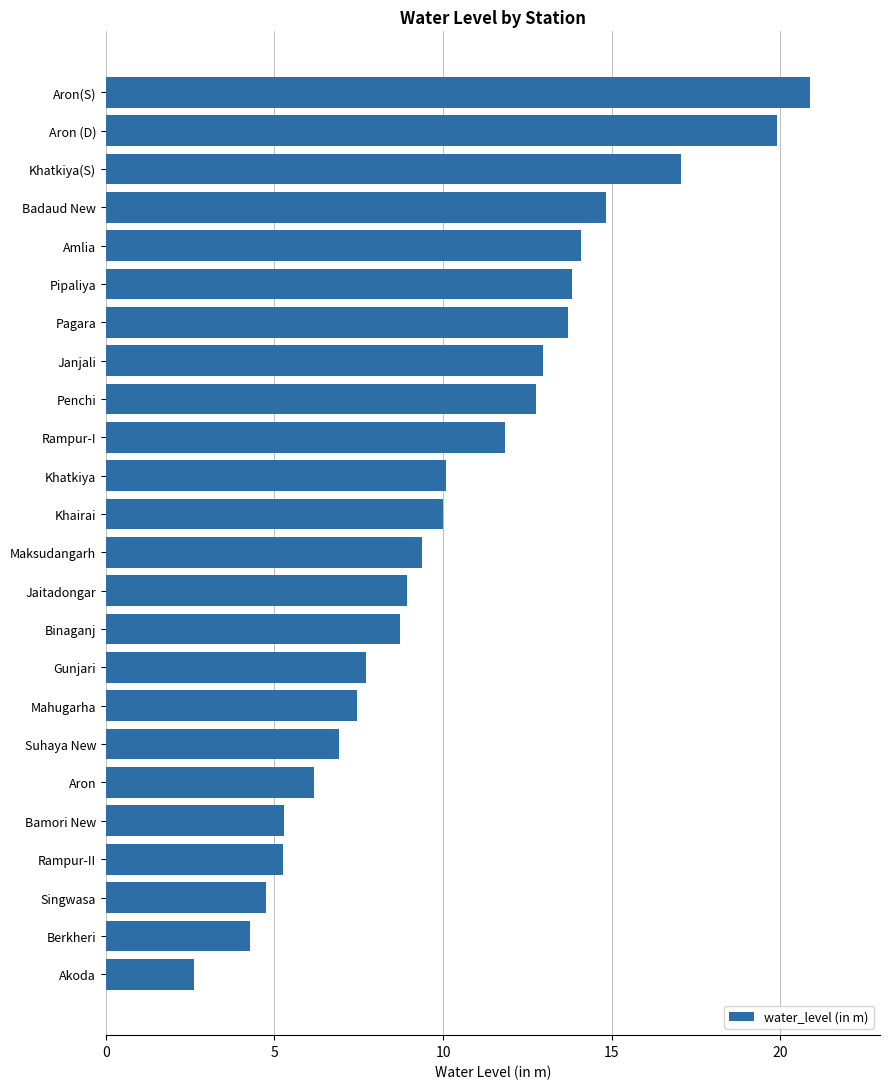

What is the smallest value displayed?

2.6